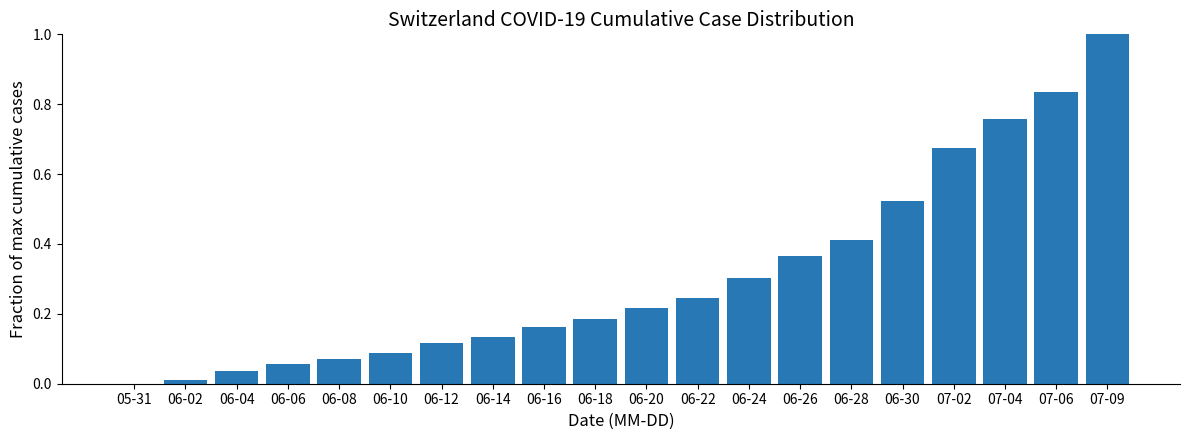

What is the maximum value shown in the chart?

1.0